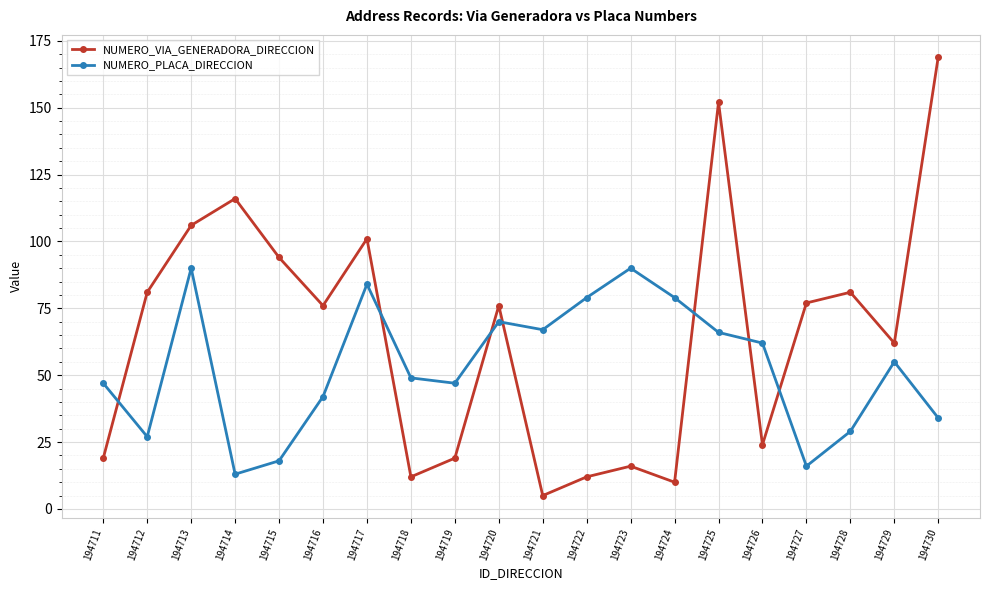

Which label corresponds to the smallest value in the chart?

194721